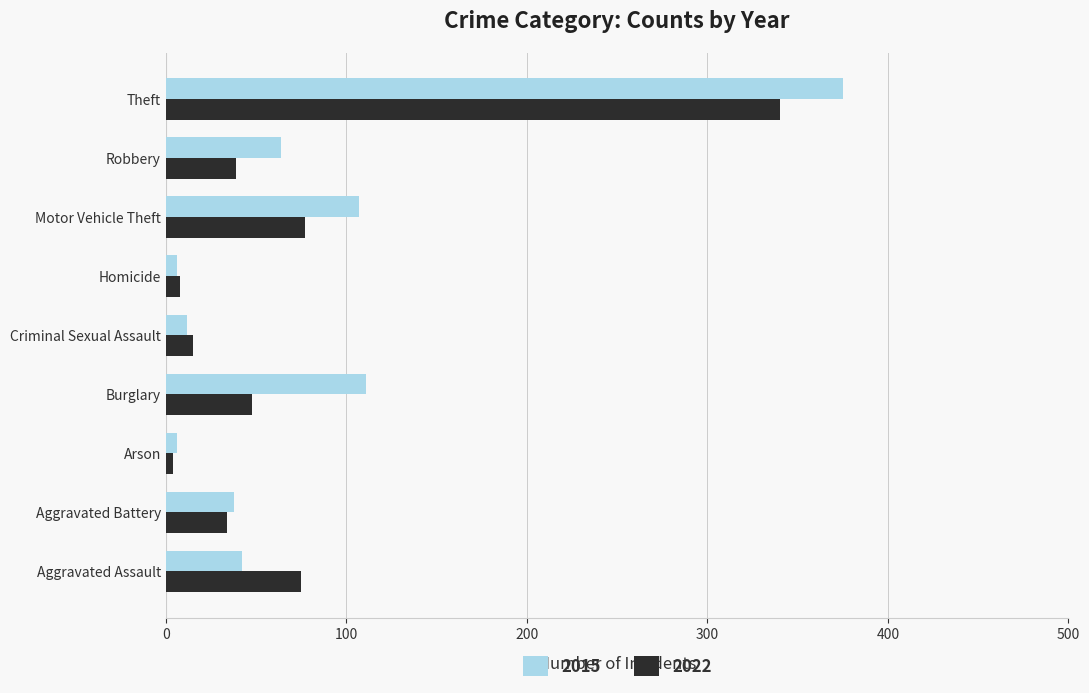

At which category is the sum across all series the highest?

Theft